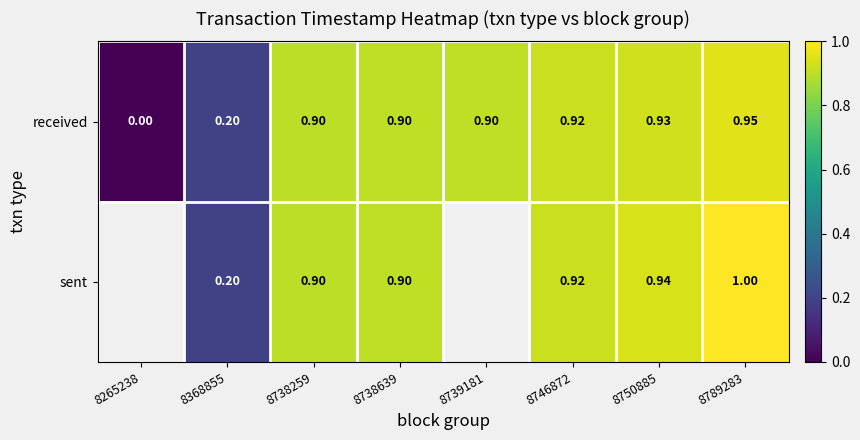

How many values in the received series exceed 0?

7